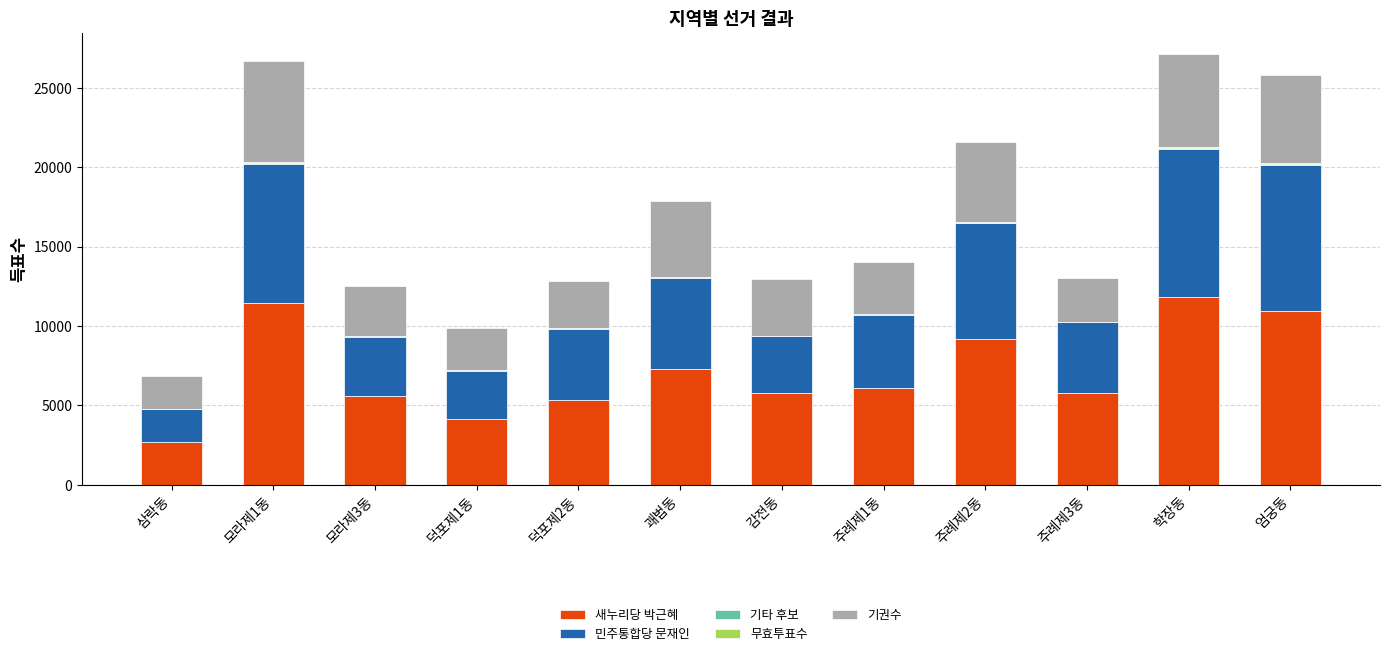

What is the highest value of the 새누리당 박근혜 series?

11792